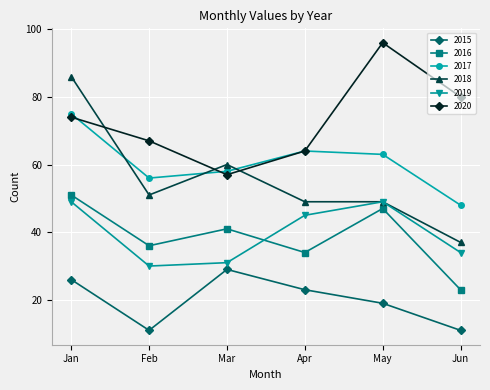

The 2018 series shows 72 at Feb. True or false?

False